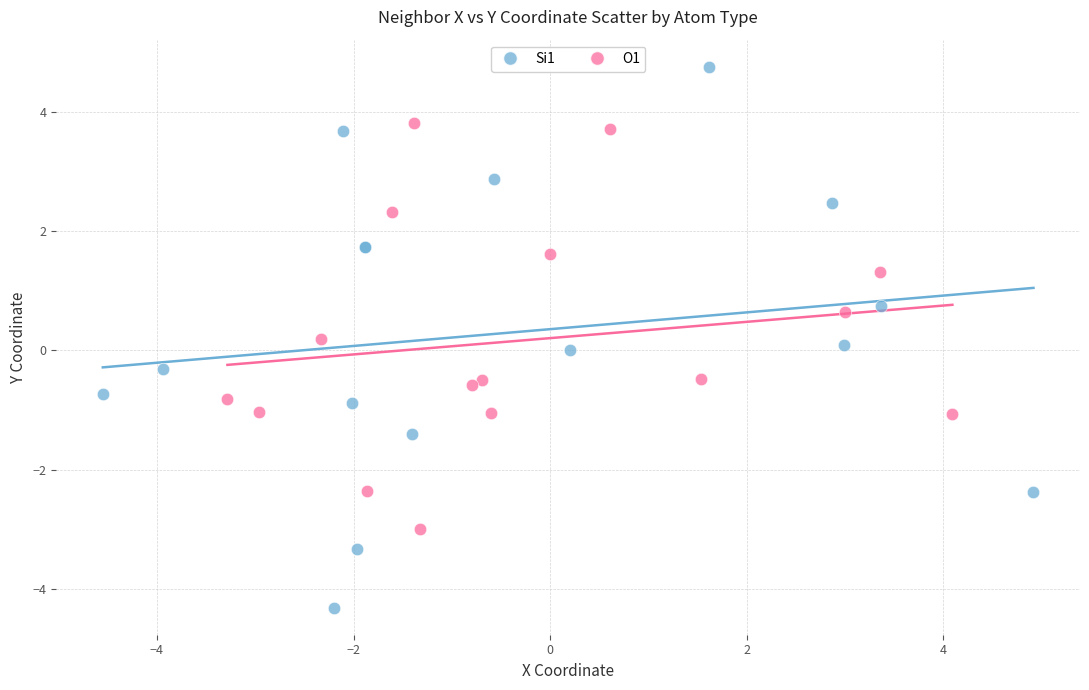

What are all the series names shown in the legend?

Si1, O1